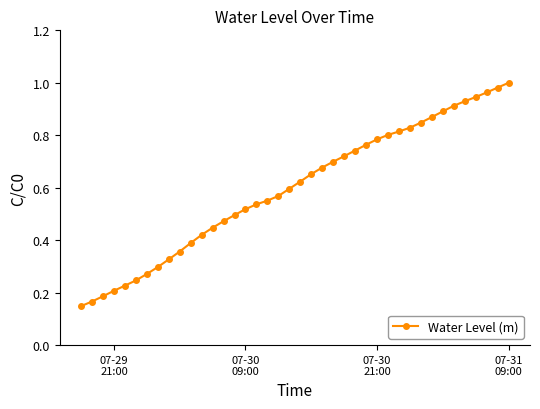

Is this an area chart (filled region under the line)?

No